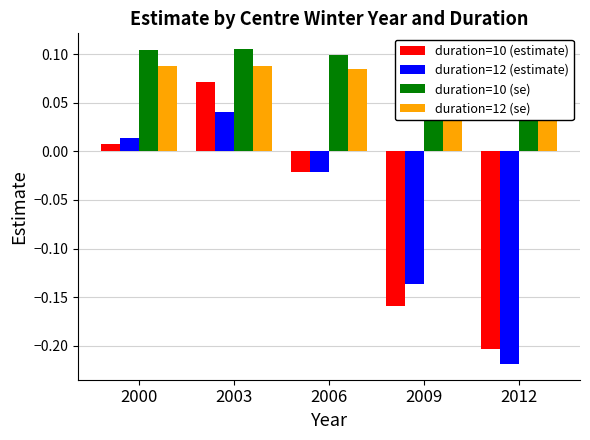

Reading left to right, list all the values displayed in this chart.

duration=10 (estimate): 0.0	0.1	-0.0	-0.2	-0.2
duration=12 (estimate): 0.0	0.0	-0.0	-0.1	-0.2
duration=10 (se): 0.1	0.1	0.1	0.1	0.1
duration=12 (se): 0.1	0.1	0.1	0.1	0.1